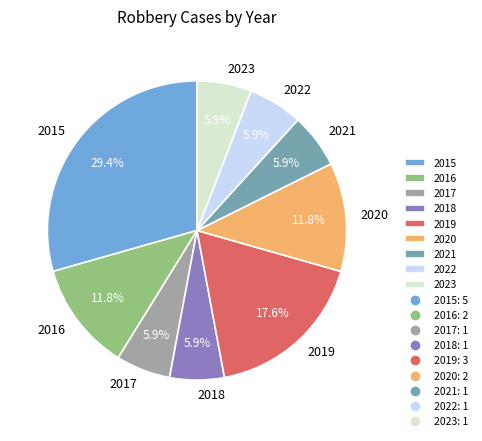

Between 2018 and 2015, which is larger?

2015